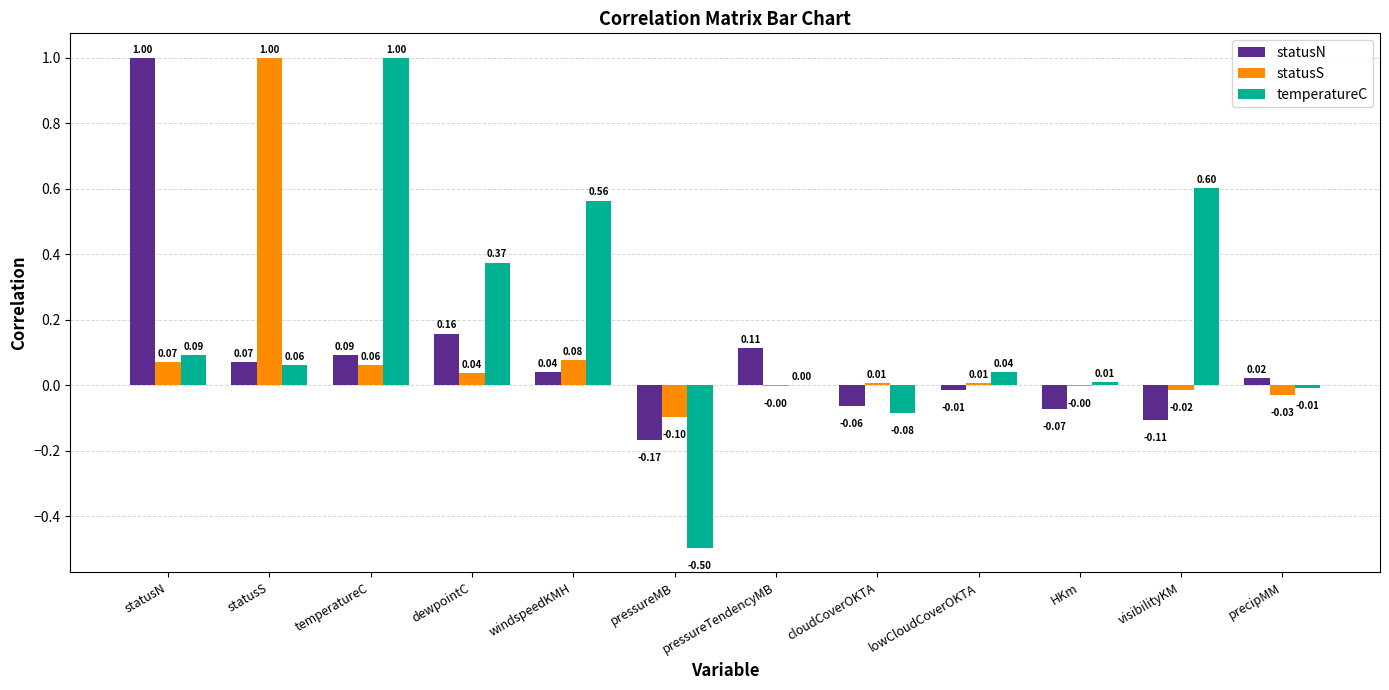

Which series has the largest total across all categories?

temperatureC